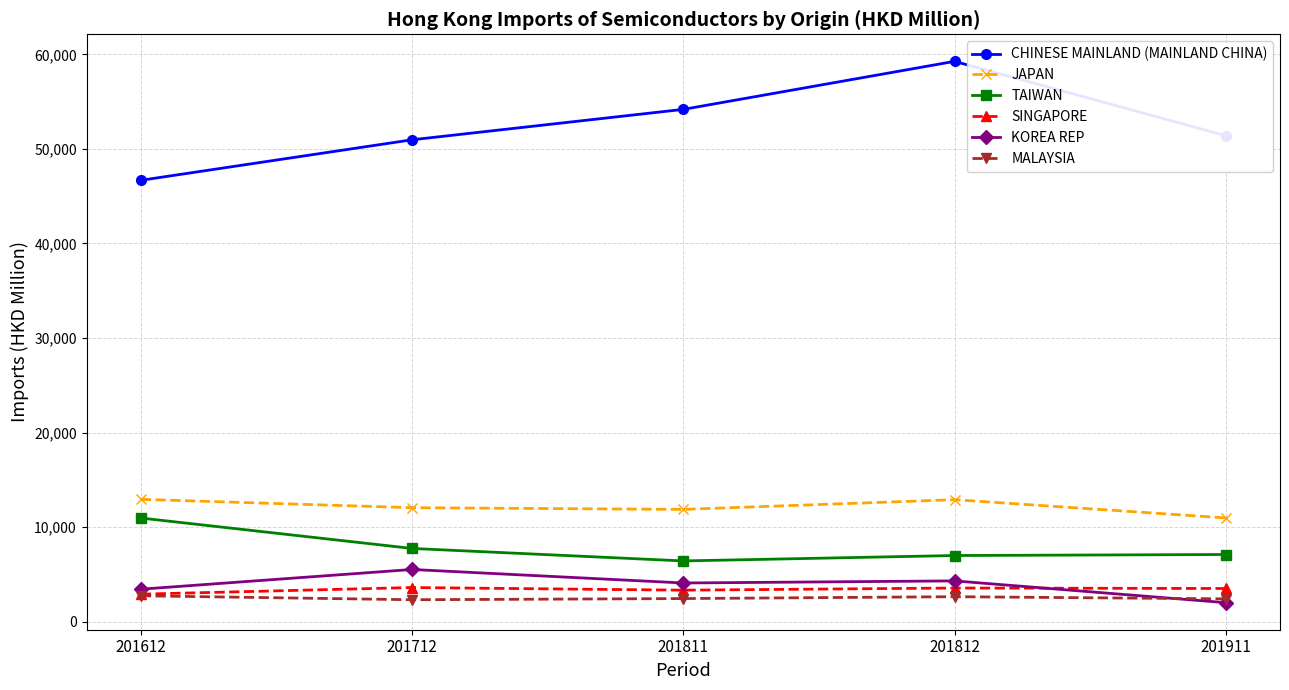

What are all the series names shown in the legend?

CHINESE MAINLAND (MAINLAND CHINA), JAPAN, TAIWAN, SINGAPORE, KOREA REP, MALAYSIA